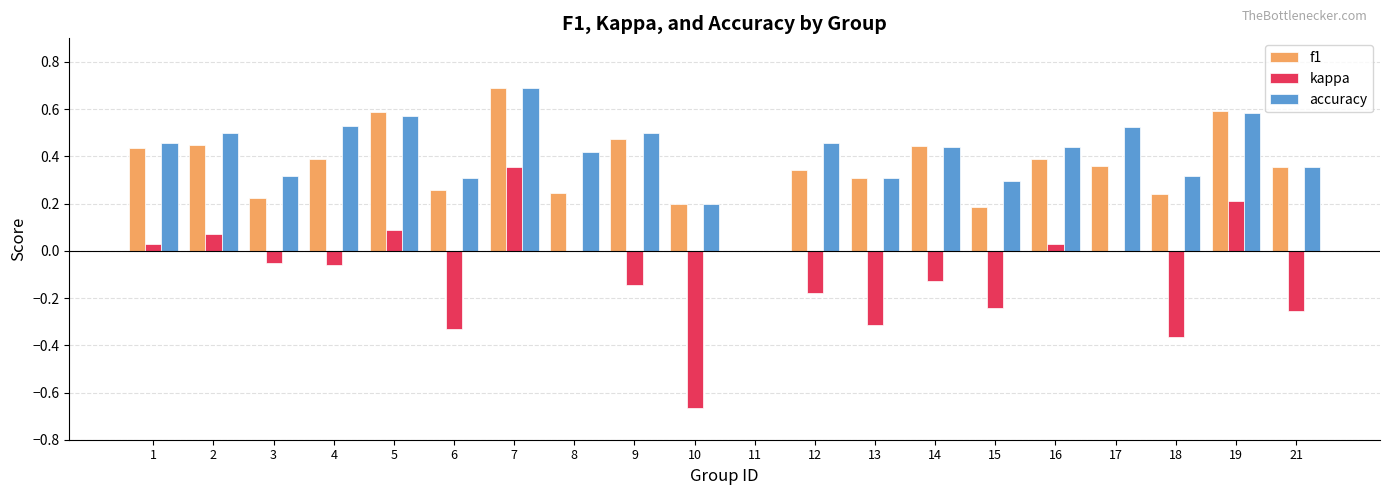

Does the chart contain stacked bars?

No